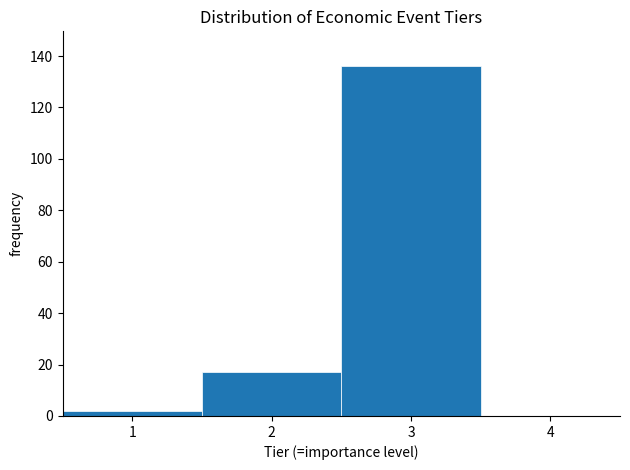

What is the height of the bar covering 2.5 to 3.5 on the x-axis? The values are not printed on the chart, so give them approximately, as read against the axis.

136